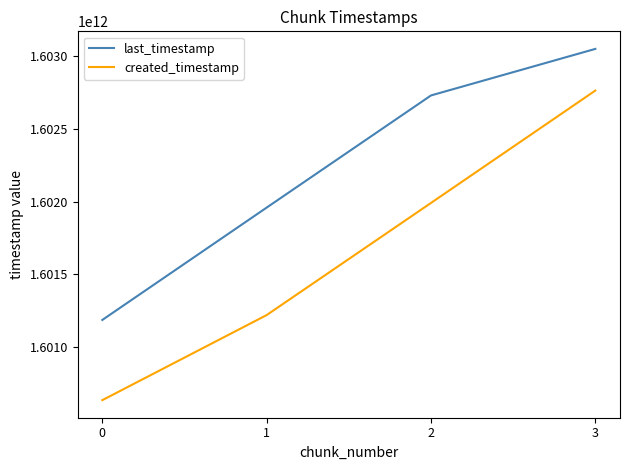

List the series in order of their overall mean, lowest first.

created_timestamp, last_timestamp